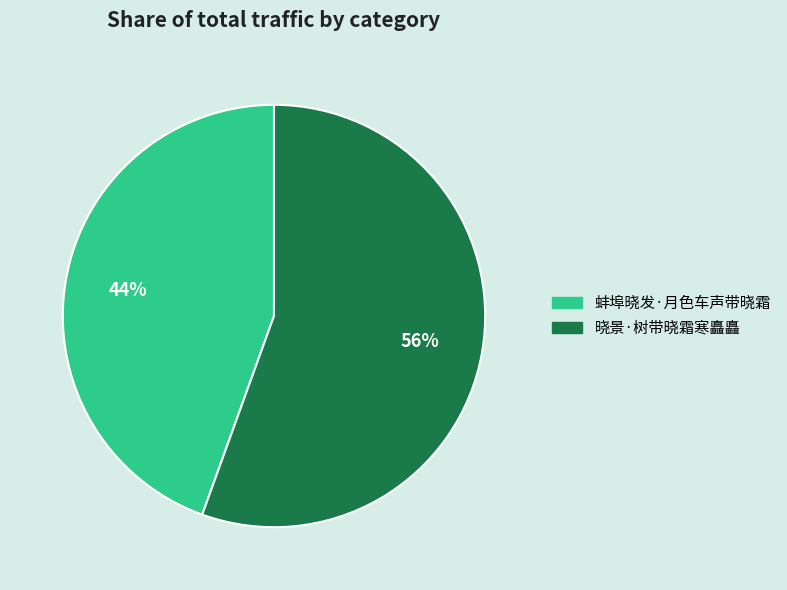

The 晓景·树带晓霜寒矗矗 slice represents 64% of the pie. True or false?

False